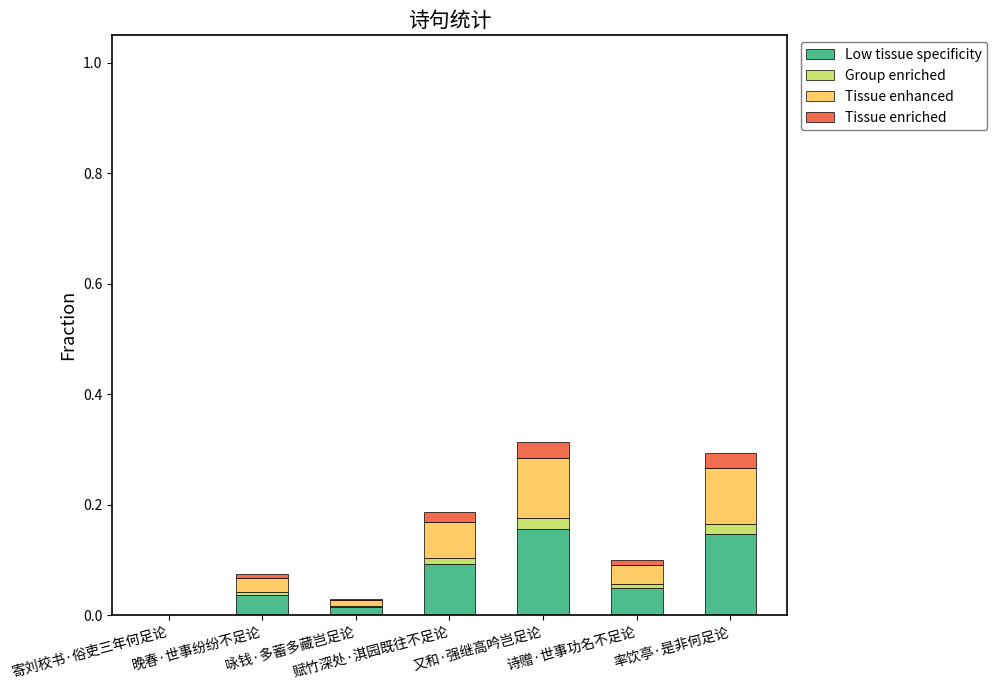

The value of Low tissue specificity at 率饮亭·是非何足论 is 0.1. True or false?

True